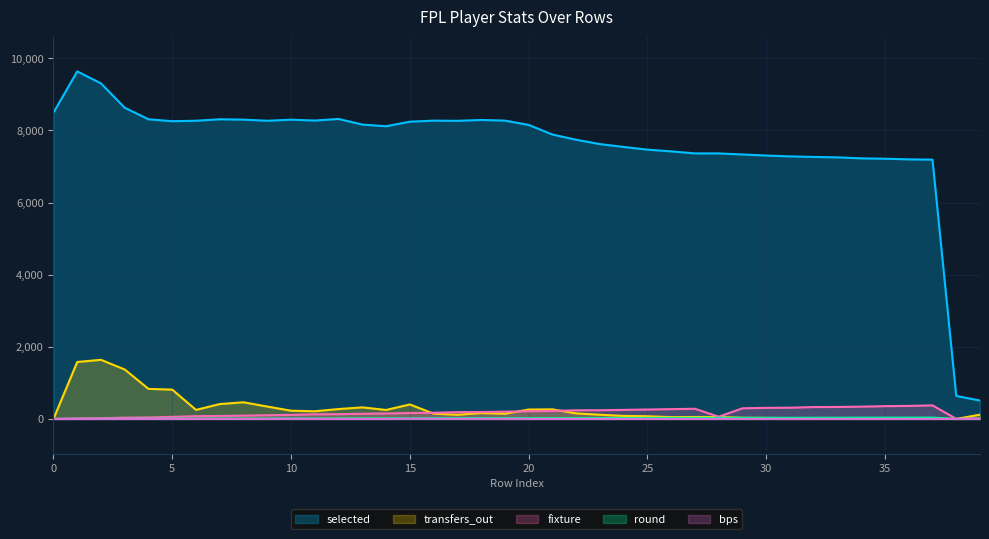

Reading left to right, what are all the values shown in this chart?

selected: 0=8495	1=9636	2=9303	3=8628	4=8309	5=8256	6=8268	7=8309	8=8299	9=8268	10=8298	11=8274	12=8318	13=8162	14=8116	15=8242	16=8271	17=8266	18=8290	19=8272	20=8153	21=7887	22=7741	23=7621	24=7542	25=7467	26=7419	27=7363	28=7363	29=7333	30=7304	31=7280	32=7265	33=7253	34=7226	35=7215	36=7198	37=7189	38=638	39=510
transfers_out: 0=0	1=1579	2=1640	3=1371	4=833	5=813	6=251	7=413	8=462	9=344	10=228	11=213	12=274	13=321	14=249	15=402	16=147	17=116	18=163	19=144	20=261	21=266	22=154	23=117	24=84	25=75	26=50	27=54	28=54	29=33	30=28	31=23	32=17	33=13	34=26	35=12	36=18	37=10	38=0	39=119
fixture: 0=2	1=17	2=21	3=36	4=42	5=58	6=77	7=82	8=92	9=103	10=112	11=129	12=132	13=144	14=151	15=164	16=171	17=189	18=192	19=202	20=213	21=222	22=240	23=241	24=251	25=261	26=272	27=282	28=62	29=295	30=308	31=312	32=330	33=332	34=341	35=355	36=361	37=376	38=3	39=14
round: 0=1	1=2	2=3	3=4	4=5	5=6	6=8	7=9	8=10	9=11	10=12	11=13	12=14	13=15	14=16	15=17	16=18	17=19	18=20	19=21	20=22	21=23	22=24	23=25	24=26	25=27	26=28	27=29	28=29	29=30	30=31	31=32	32=33	33=34	34=35	35=36	36=37	37=38	38=1	39=2
bps: 0=0	1=0	2=0	3=0	4=0	5=0	6=0	7=0	8=0	9=0	10=3	11=0	12=0	13=0	14=0	15=6	16=4	17=4	18=2	19=1	20=0	21=0	22=0	23=0	24=0	25=0	26=0	27=0	28=0	29=0	30=0	31=0	32=0	33=0	34=0	35=0	36=0	37=0	38=0	39=0